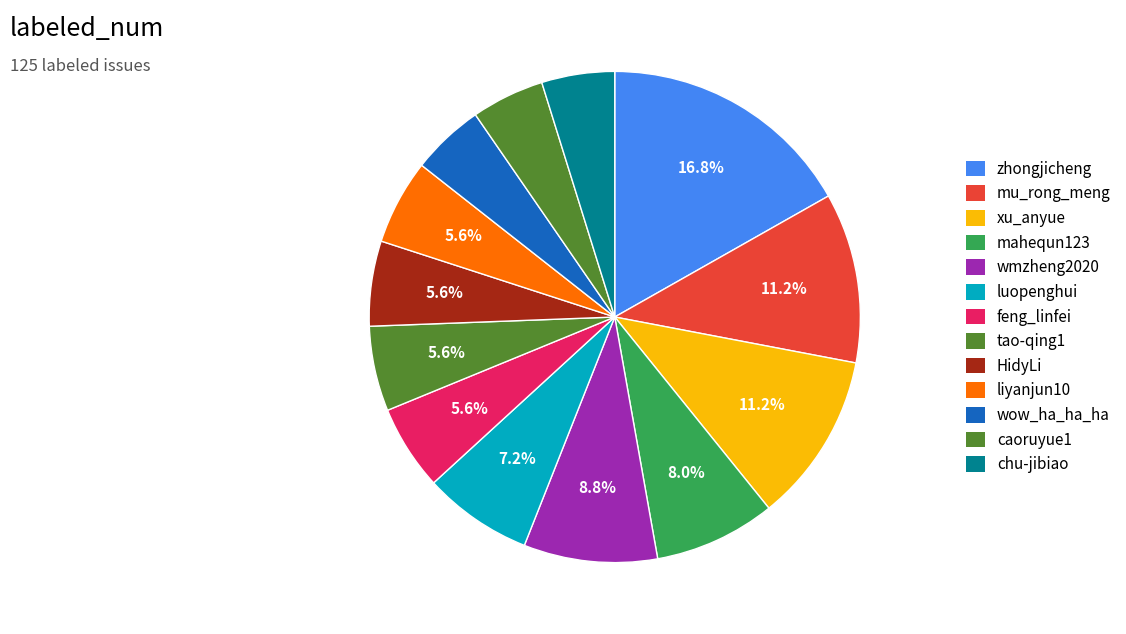

Which has a higher value, xu_anyue or chu-jibiao?

xu_anyue